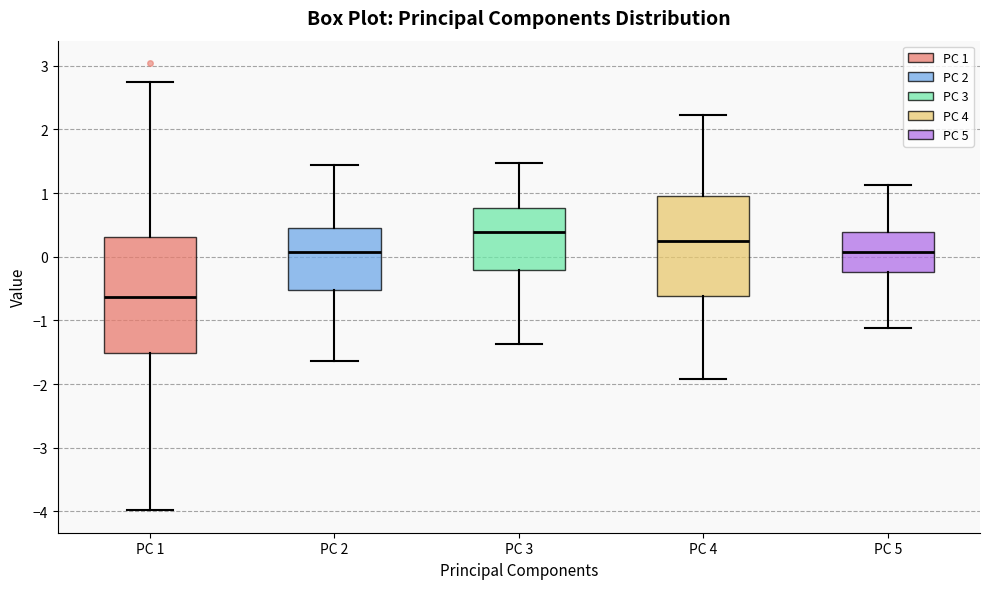

Which box's median line is the lowest?

PC 1